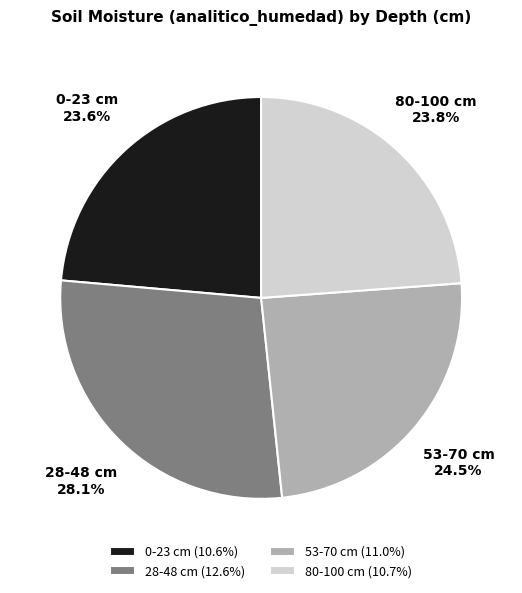

What portion of the pie excludes 0-23?

76.4%